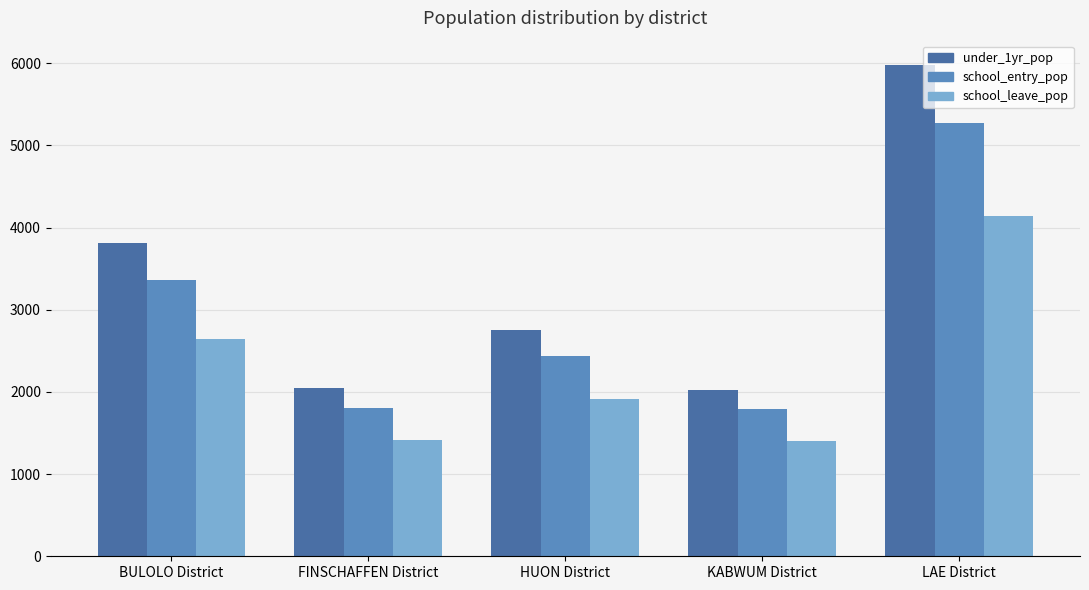

Rank the series by their average value, from lowest to highest.

school_leave_pop, school_entry_pop, under_1yr_pop